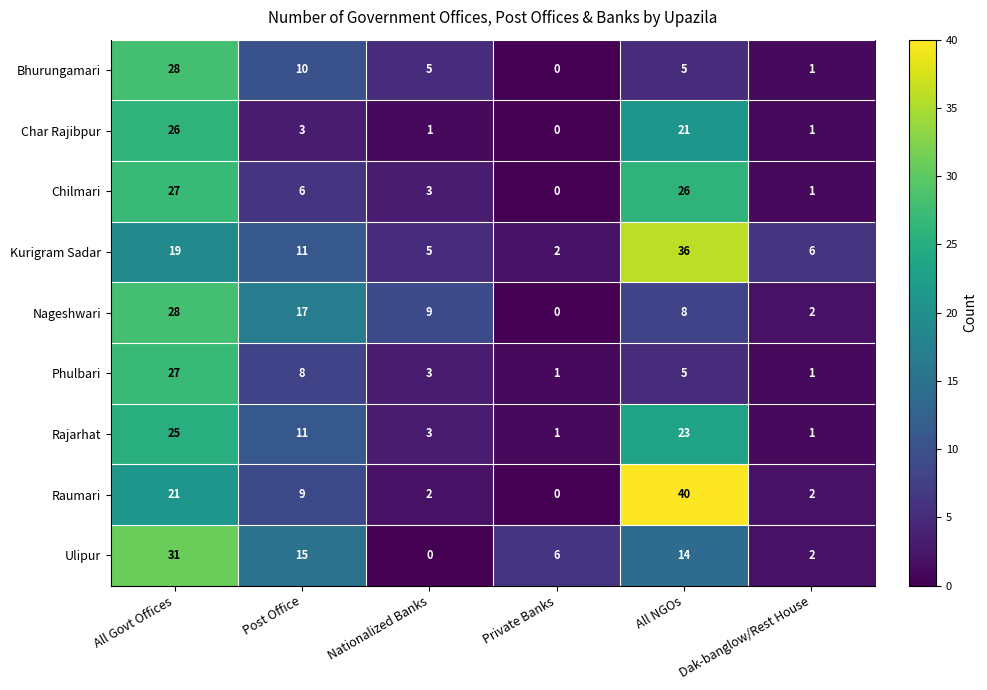

Between Post Office and Dak-banglow/Rest House, which series saw the biggest shift?

Nageshwari